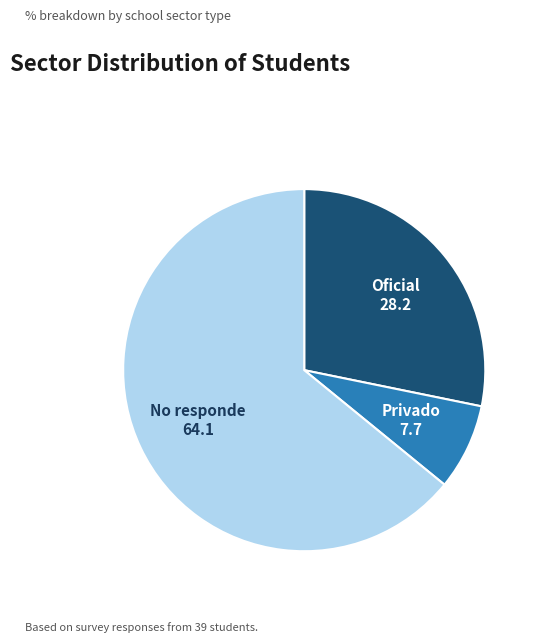

True or false: No responde accounts for 71% of the total.

False